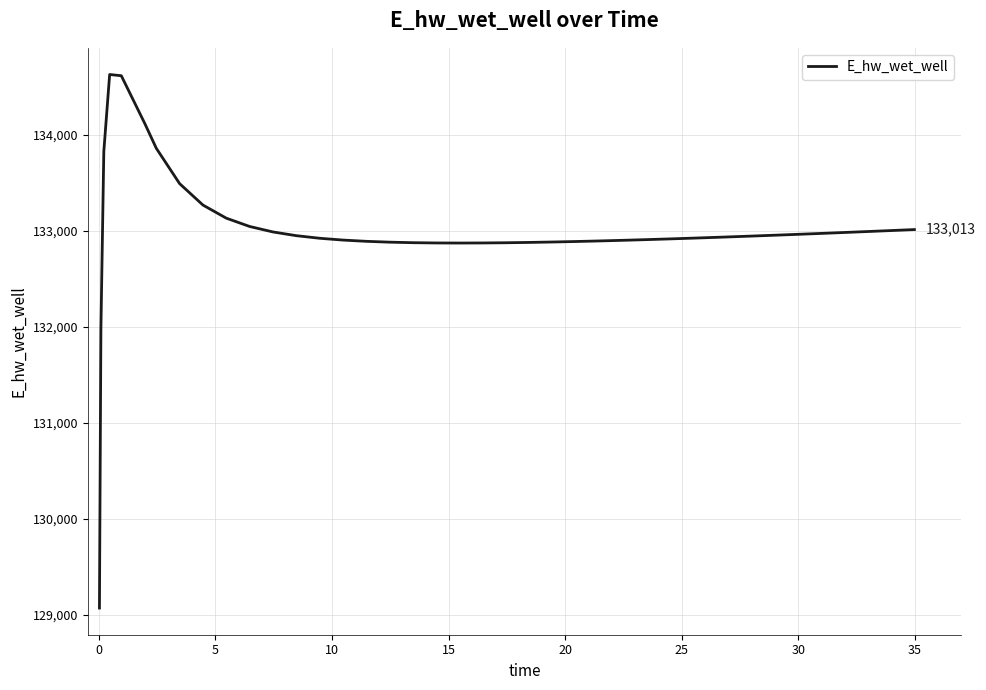

What is the maximum value shown in the chart?

134628.0